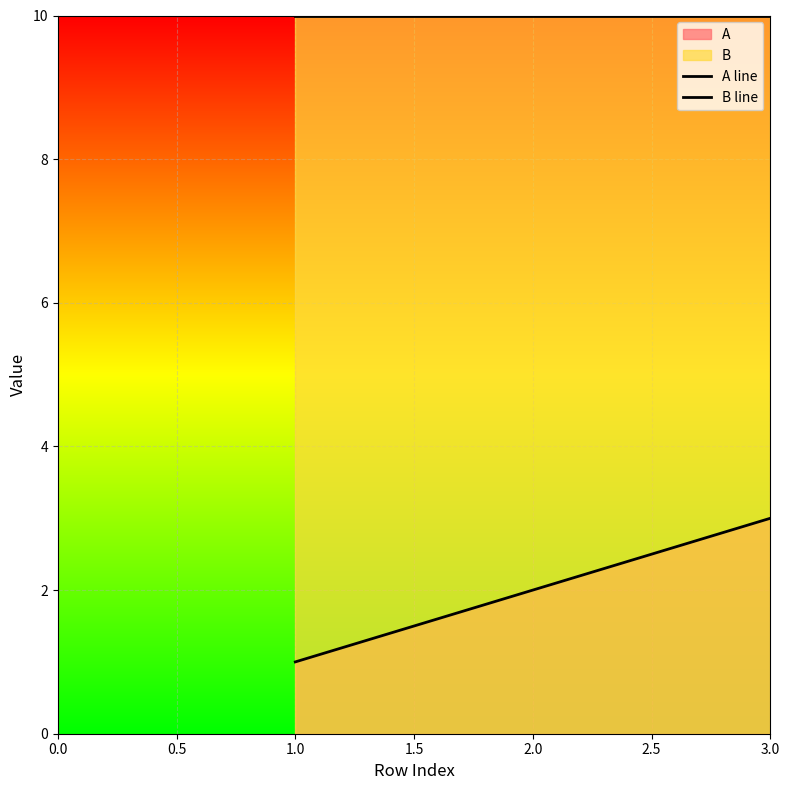

What is the approximate value of B line at 1.0?

10